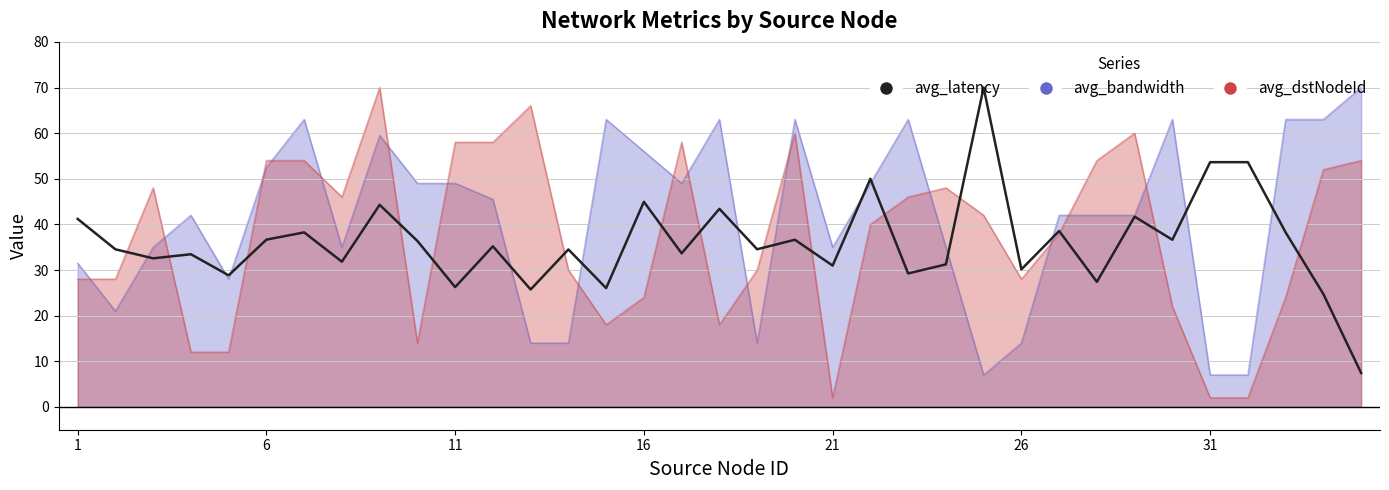

Reading left to right, what are all the values shown in this chart?

41.2	34.5	32.6	33.5	28.8	36.7	38.3	31.8	44.3	36.4	26.3	35.2	25.7	34.5	26.0	45.0	33.7	43.4	34.6	36.6	31.0	50.0	29.2	31.2	70.0	30.1	38.6	27.4	41.7	36.6	53.6	53.6	38.3	24.7	7.4